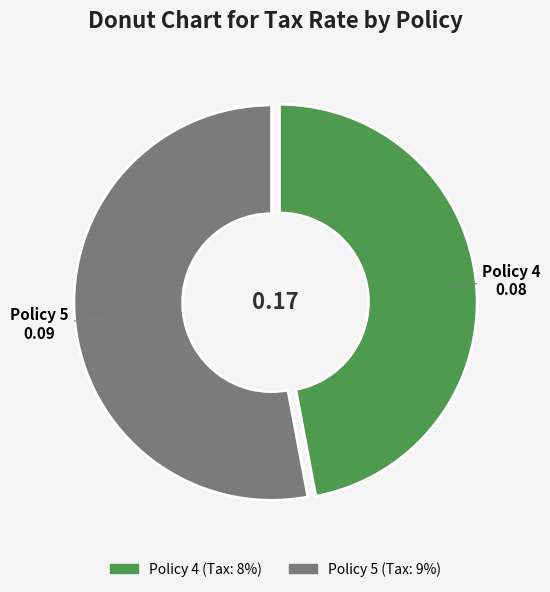

The Policy 4 slice represents 47% of the pie. True or false?

True